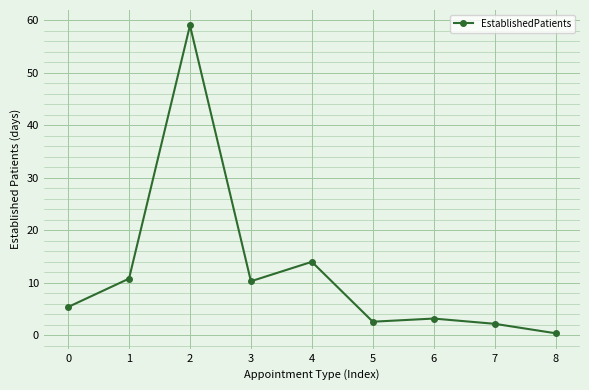

The value at 3 is 10.3. True or false?

True